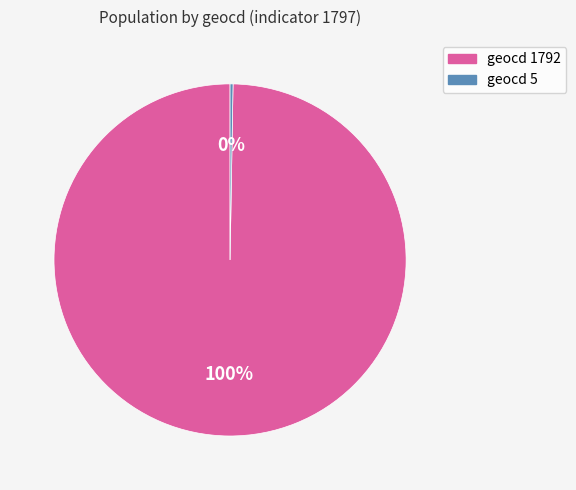

To the nearest percent, what is the average slice percentage?

50%